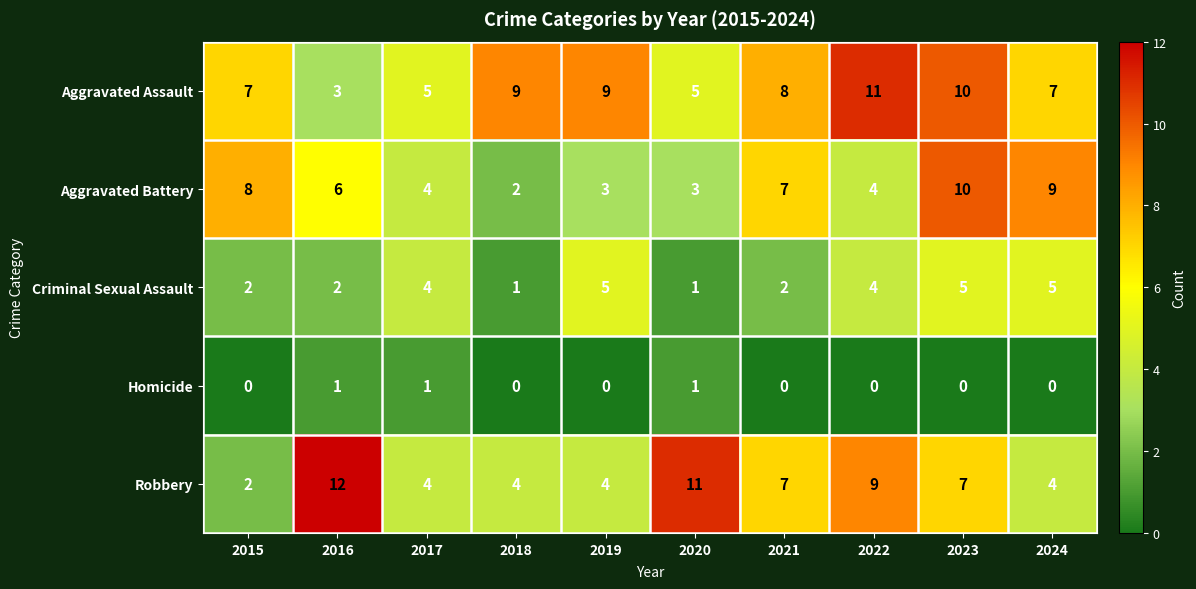

What is the difference between the highest and lowest values at 2018?

9